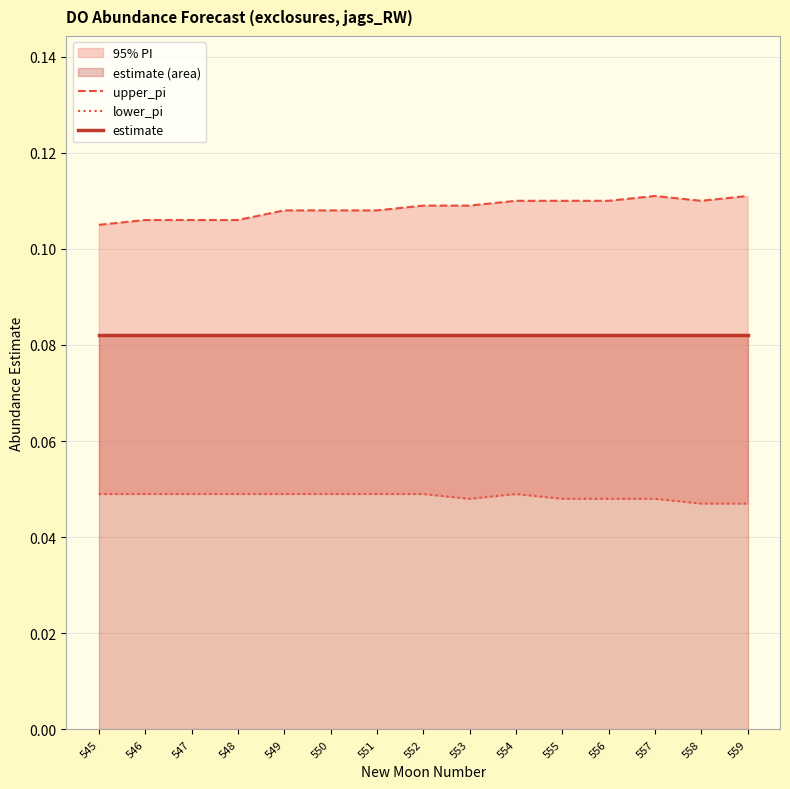

What is the average value of the upper_pi series?

0.1